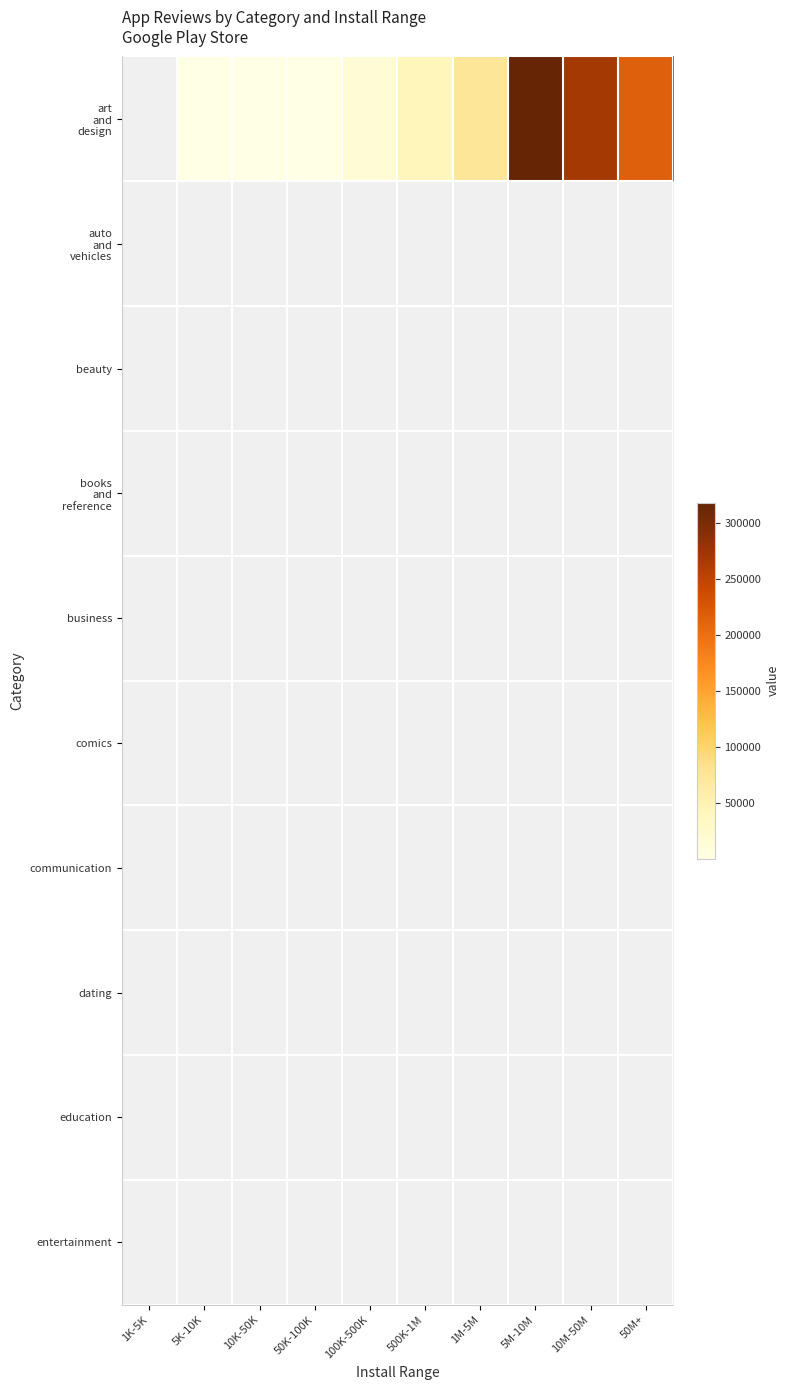

Which category has the highest value across all series?

5M-10M